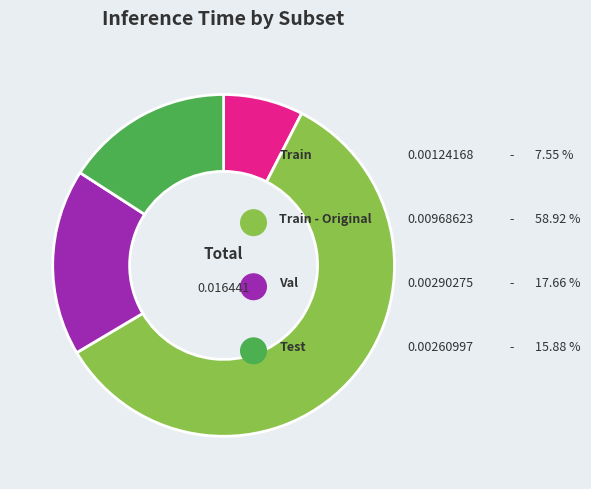

To the nearest percent, what percentage of the pie is Test?

16%